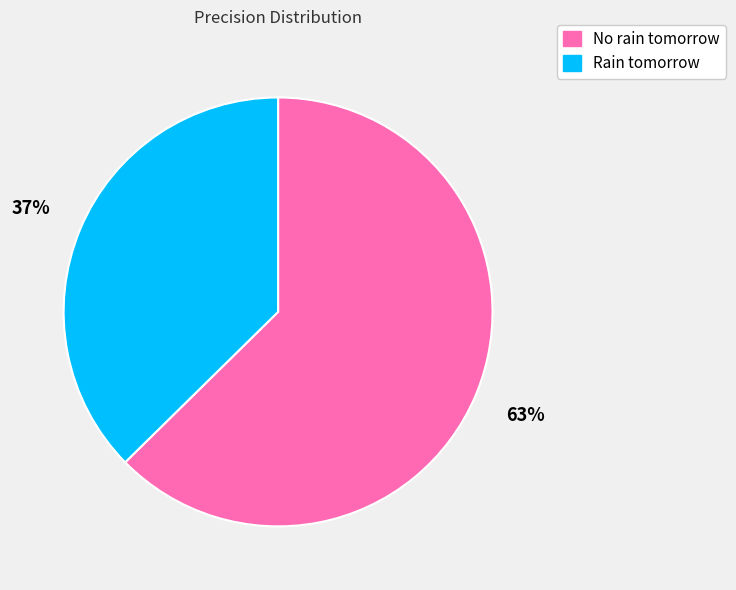

Combined, do Rain tomorrow and No rain tomorrow account for over 50%?

Yes